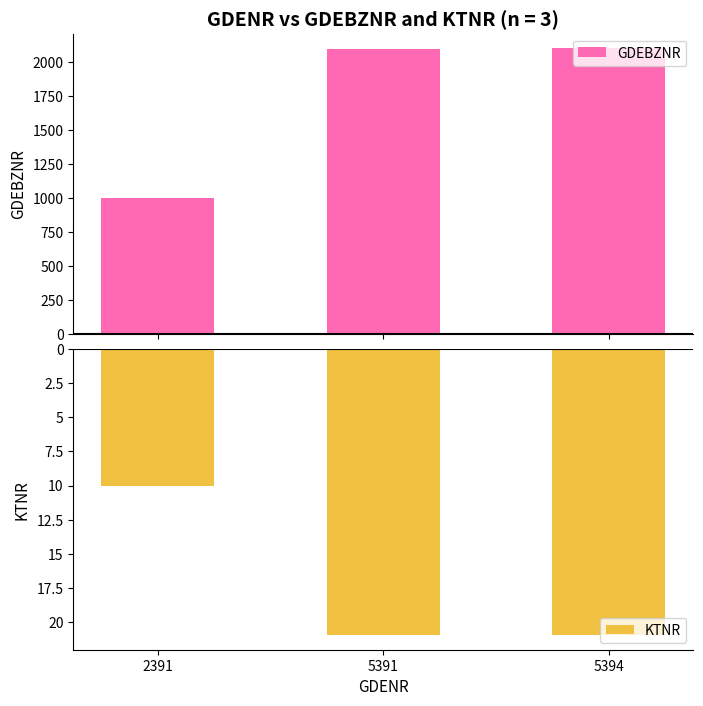

What is the value of the KTNR bar at the 1st from the left?

-10